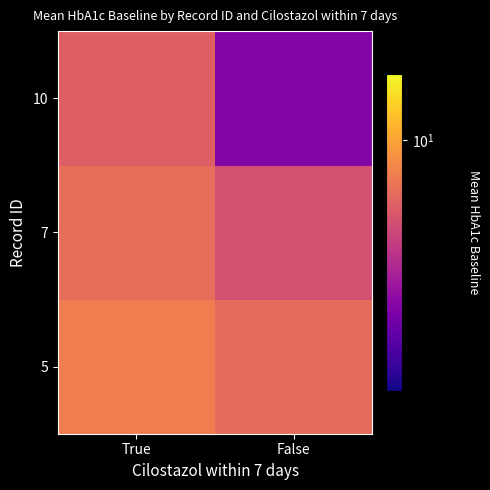

Count the number of categories in the chart.

2